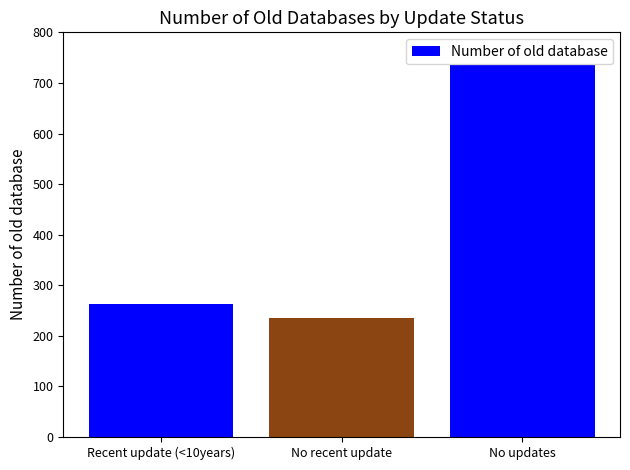

What is the value of the 1st bar from the left?

263